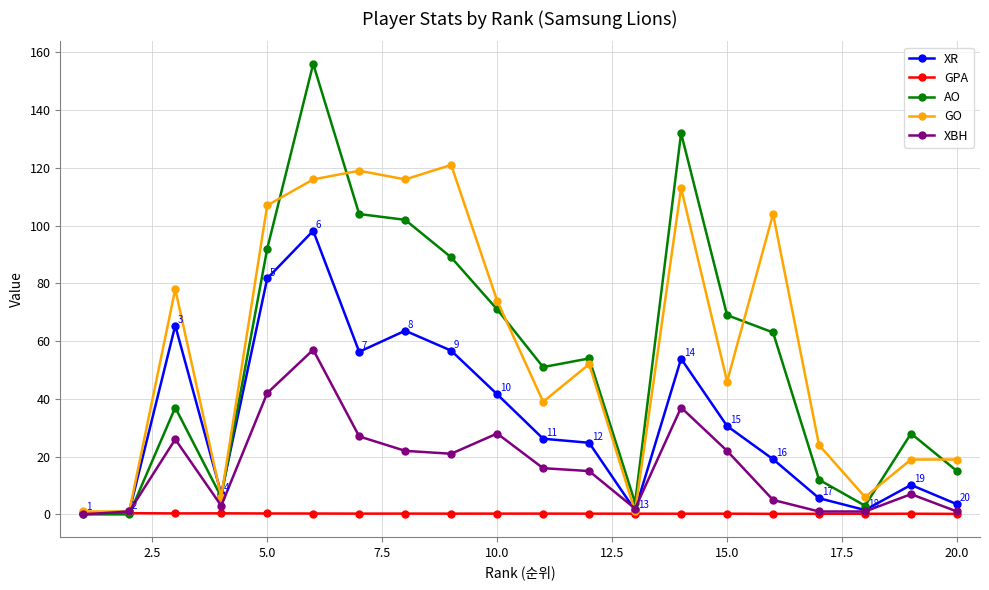

What is the value of the AO point at the 5th from the left?

92.0